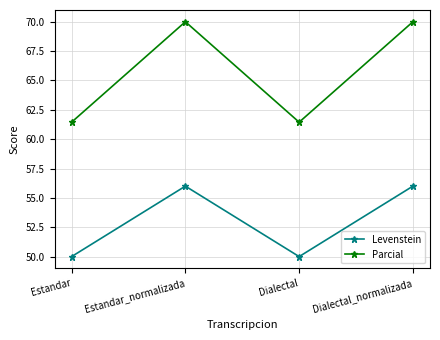

Is the value of Parcial at Estandar_normalizada greater than the value of Levenstein at Dialectal_normalizada?

Yes